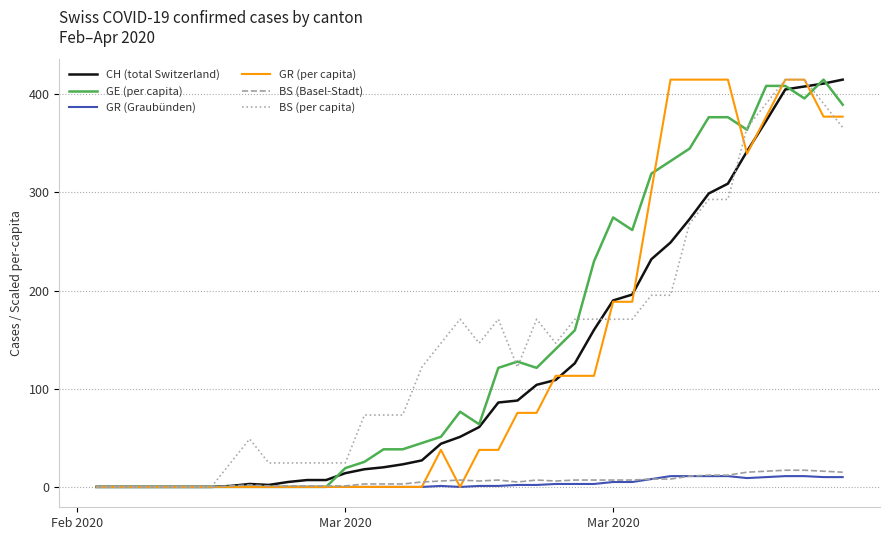

How many series are shown in this chart?

6